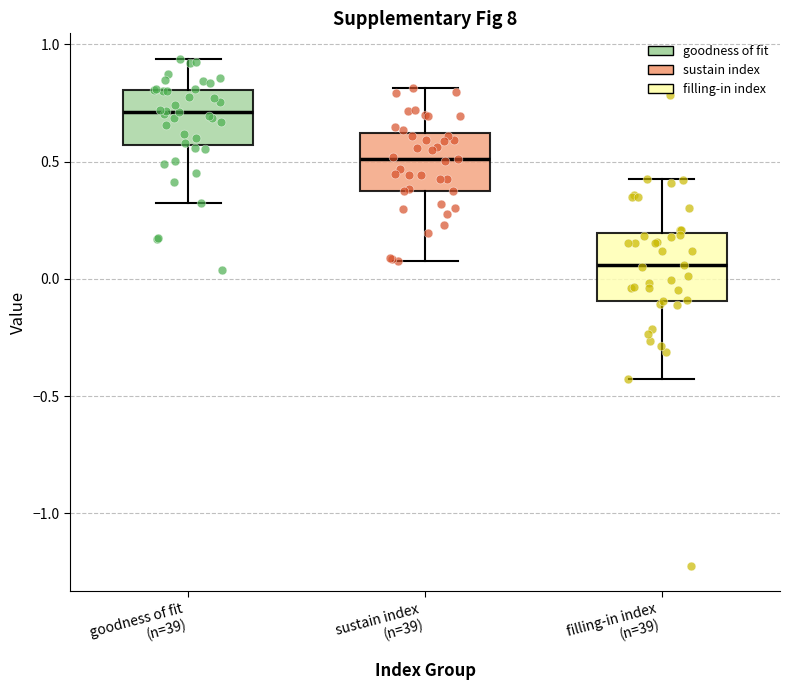

Reading left to right, transcribe this box plot: for each box, give where its median line is, the range the box spans, and where its two whiskers end, as read against the y-axis. The values are not printed on the chart, so give them approximately, as read against the axis.

goodness of fit (n=39): median 0.70, box 0.55 to 0.80, whiskers 0.30 to 0.95
sustain index (n=39): median 0.50, box 0.35 to 0.60, whiskers 0.10 to 0.80
filling-in index (n=39): median 0.05, box -0.10 to 0.20, whiskers -0.45 to 0.45